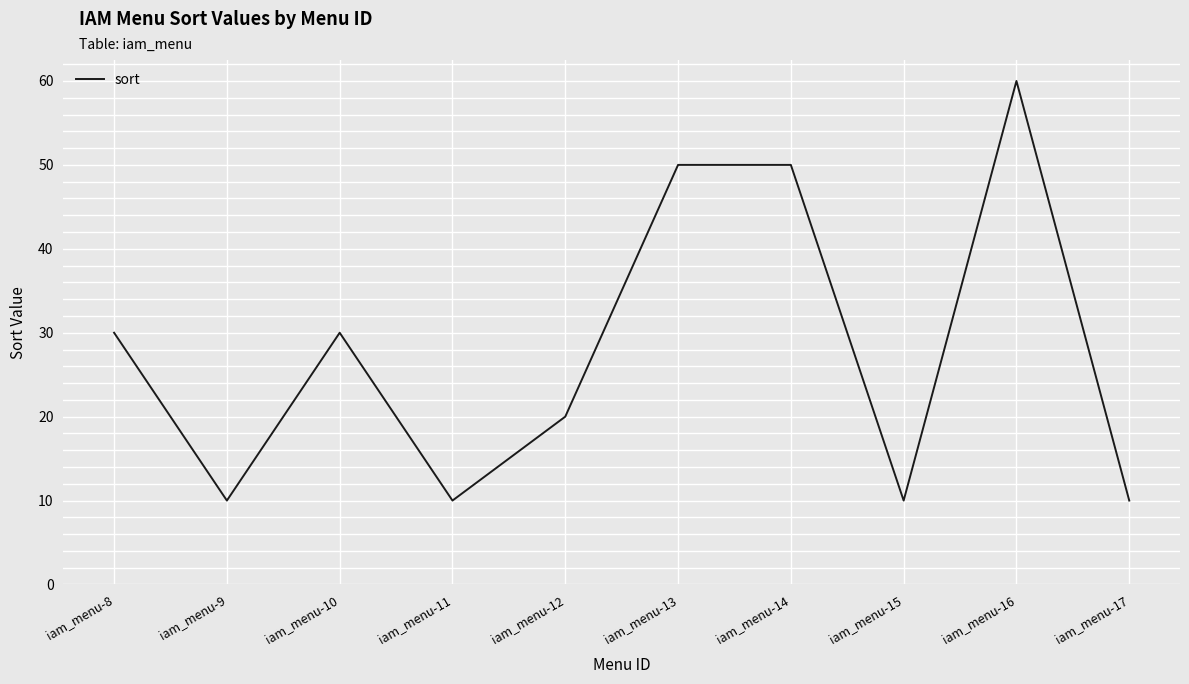

What is the difference between the values at iam_menu-14 and iam_menu-9?

40